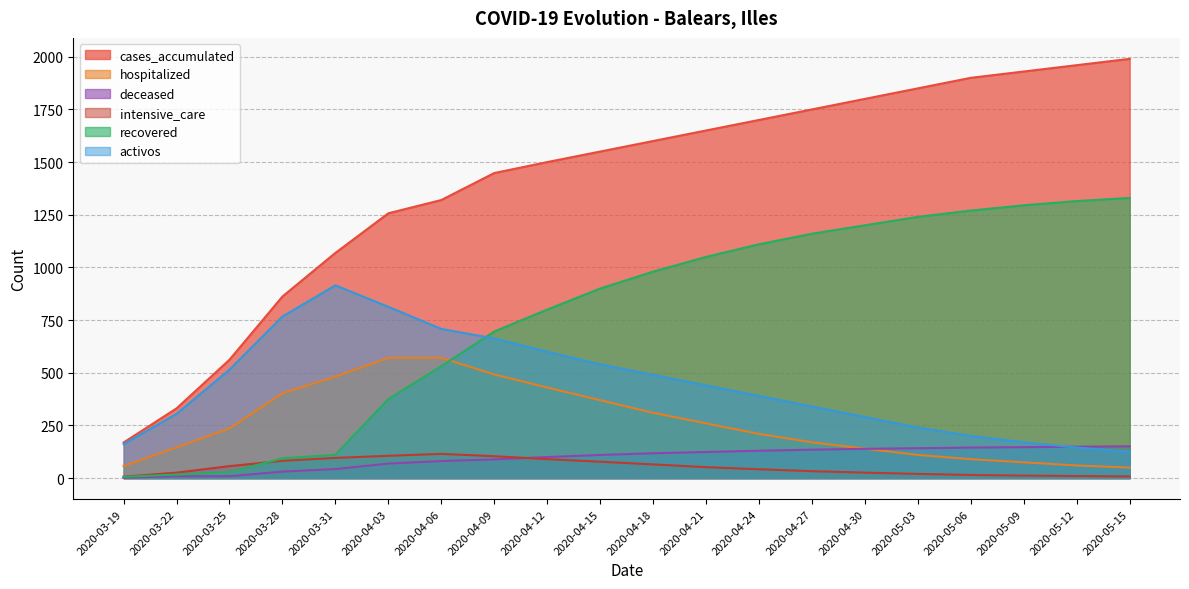

What is the sum of all deceased values?

1923